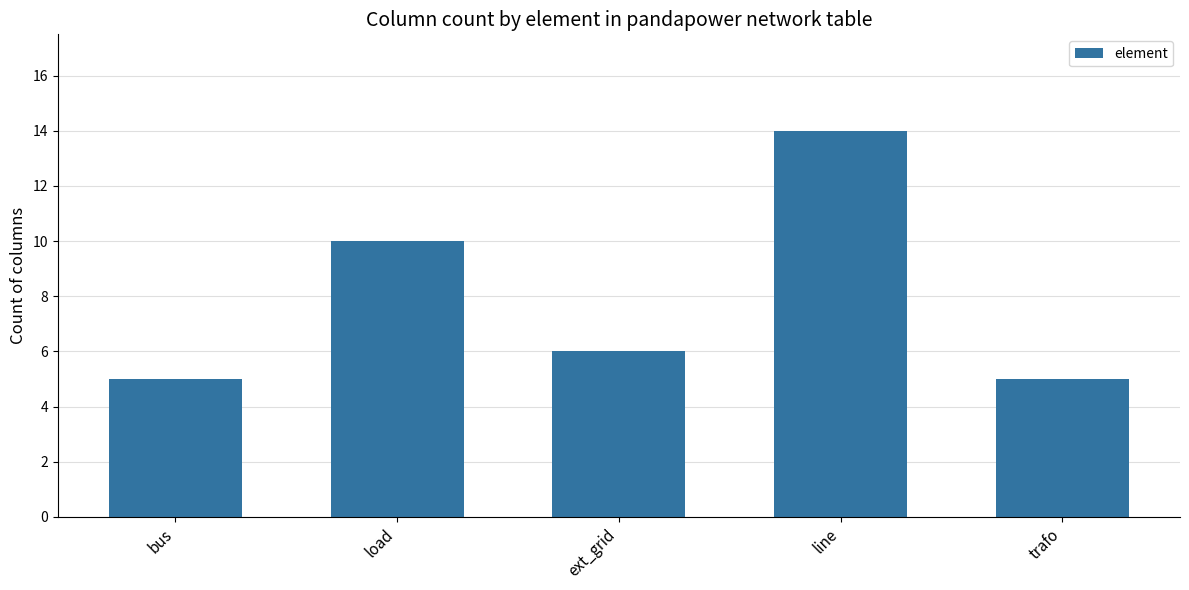

The chart shows a value of 2 at ext_grid. True or false?

False